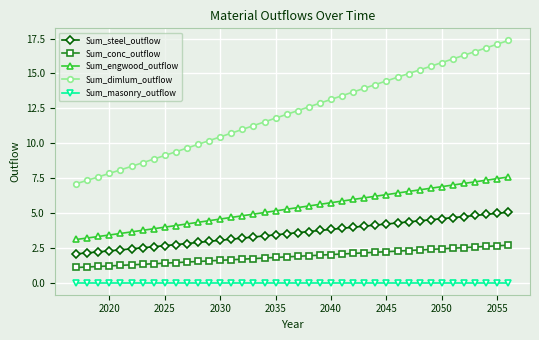

Which series has the largest total across all categories?

Sum_dimlum_outflow